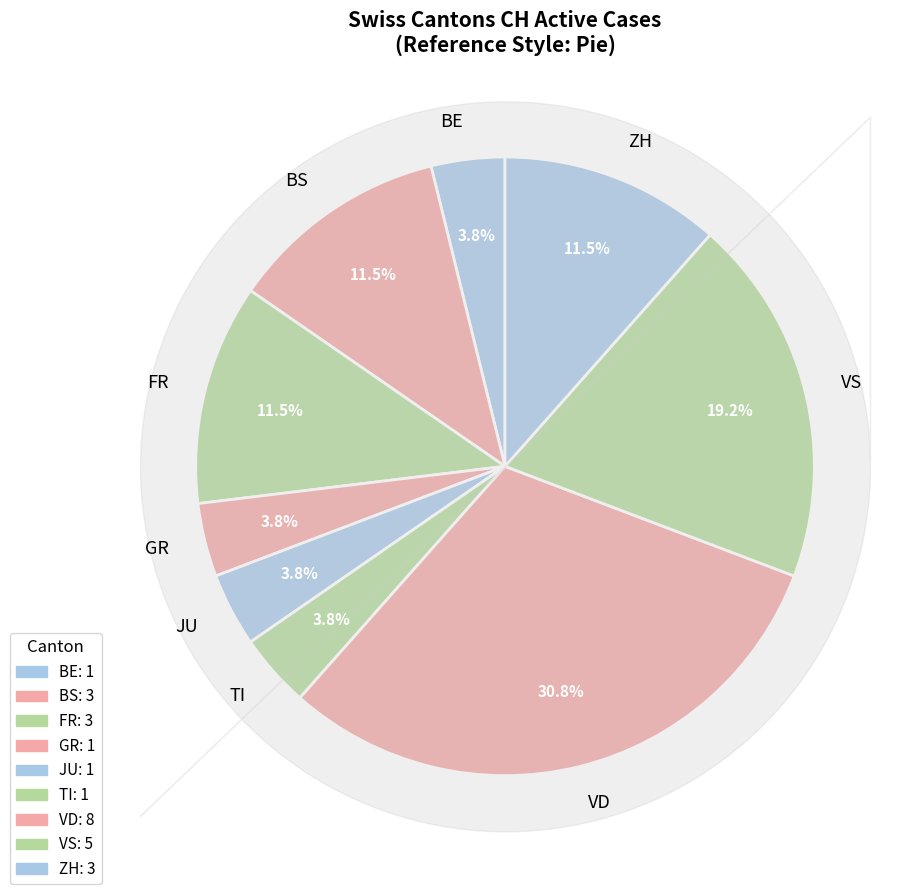

Which slice is the largest?

VD